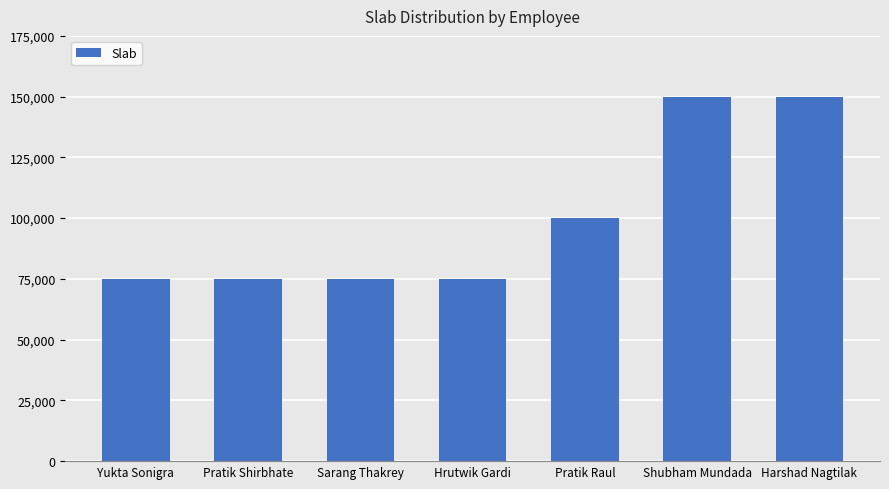

What is the approximate value at Pratik Raul, to the nearest 100?

100000